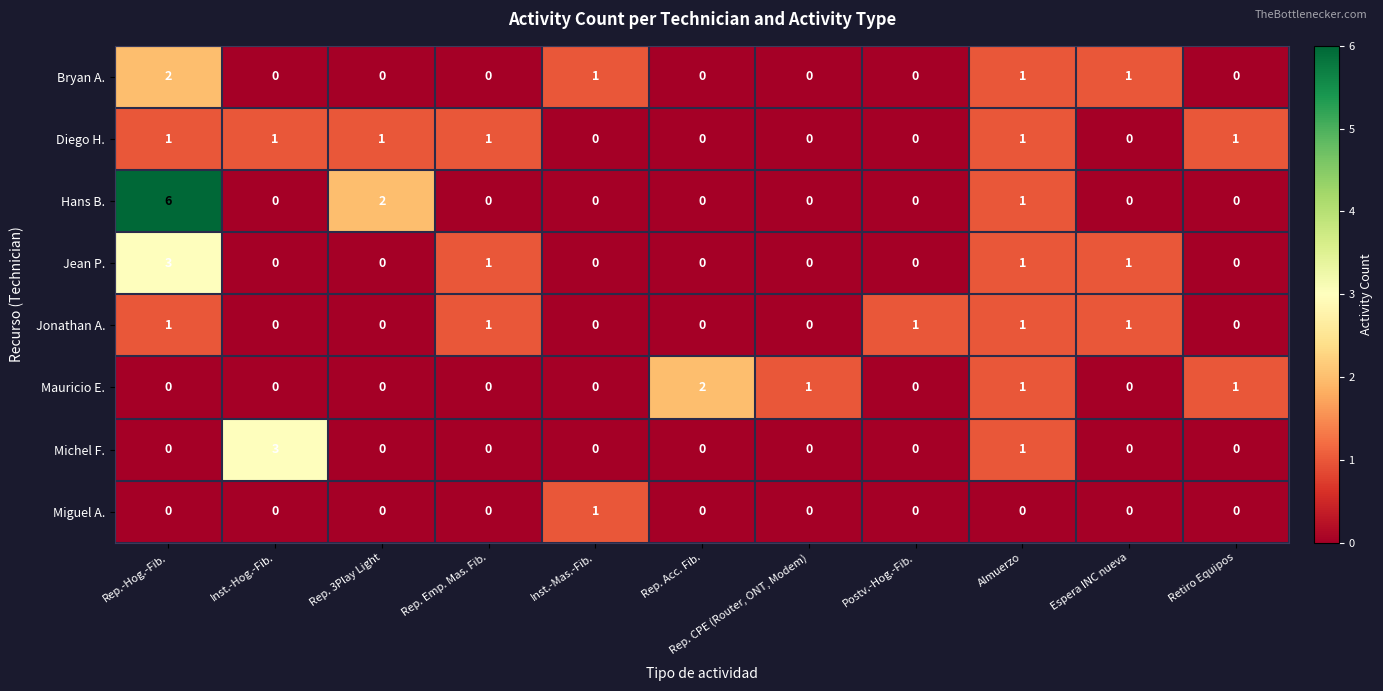

What is the sum of all Diego H. values?

6